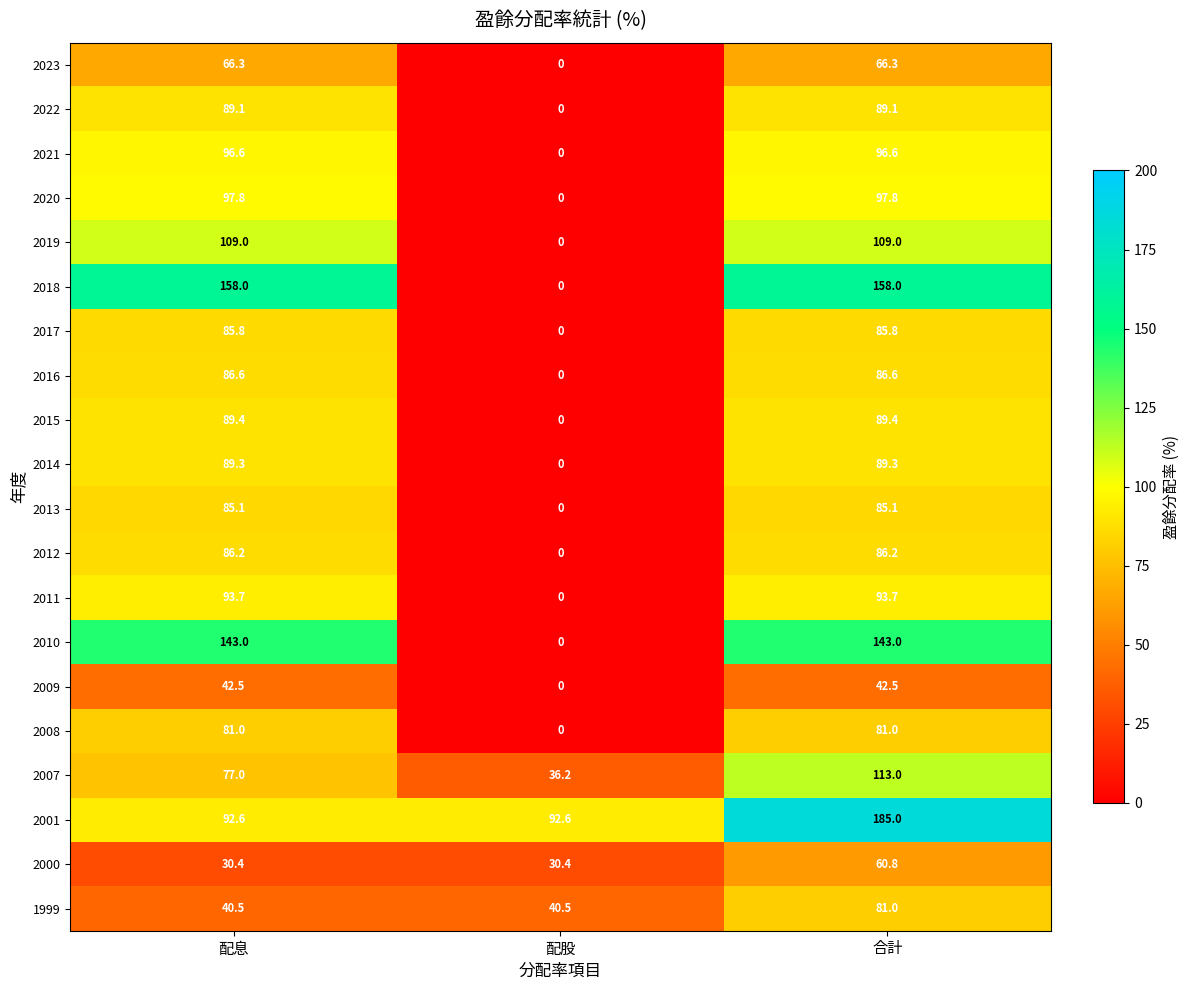

How many distinct data groups are displayed?

20